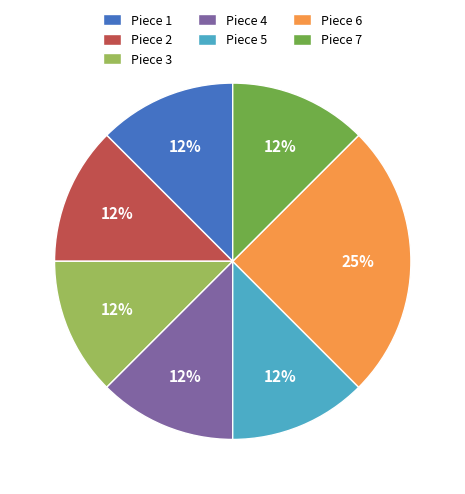

Which has a higher value, Piece 6 or Piece 5?

Piece 6